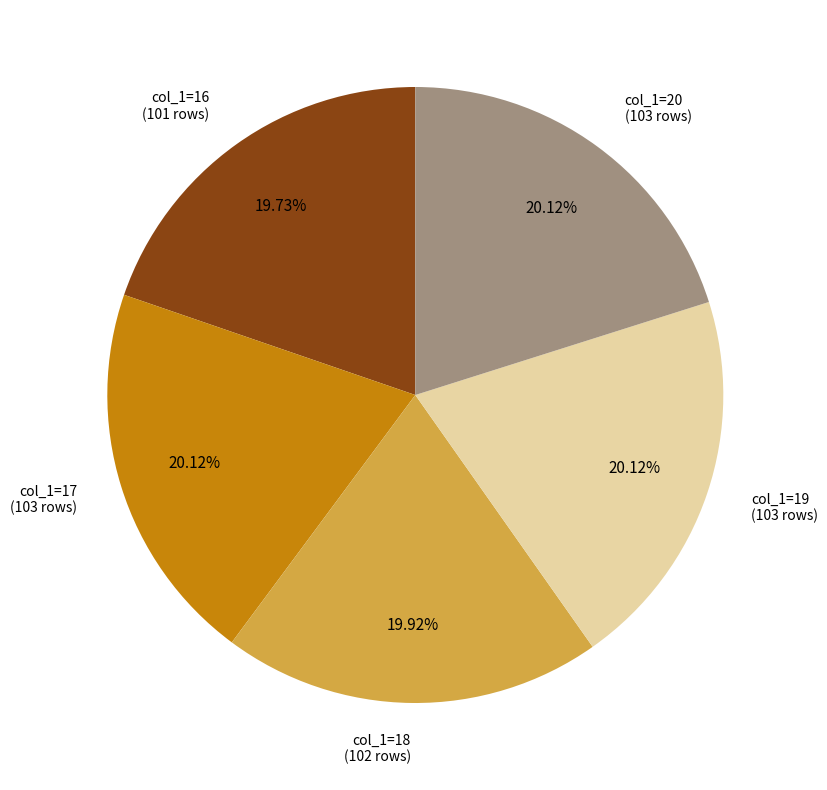

Is there any slice that represents more than half of the pie?

No